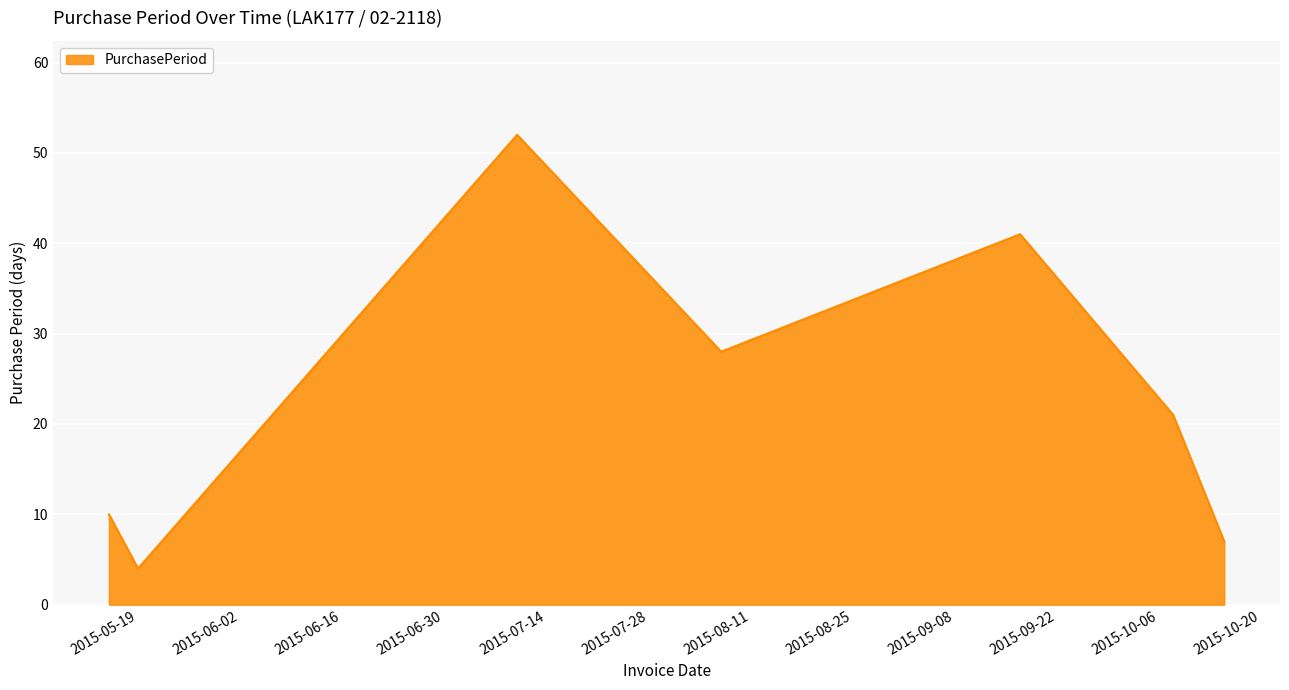

Reading left to right, what are all the values shown in this chart?

10	4	52	28	41	21	7